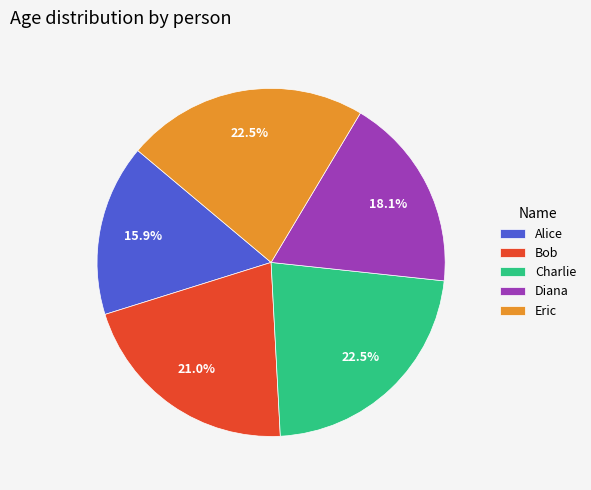

Approximately how many times larger is the value at Charlie compared to Diana?

1.2